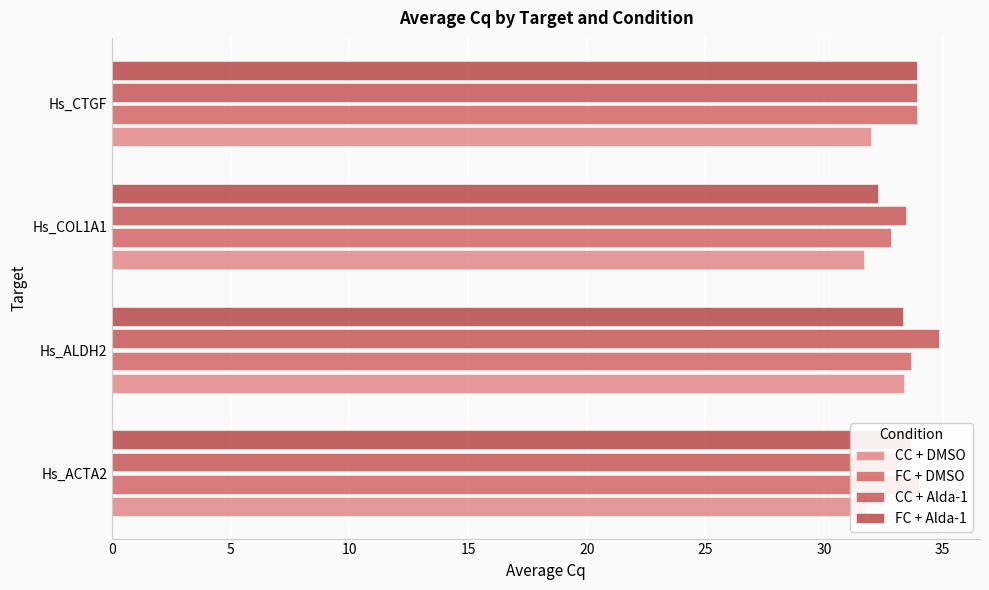

Rank the series at Hs_ACTA2 from highest to lowest value.

FC + DMSO, FC + Alda-1, CC + Alda-1, CC + DMSO